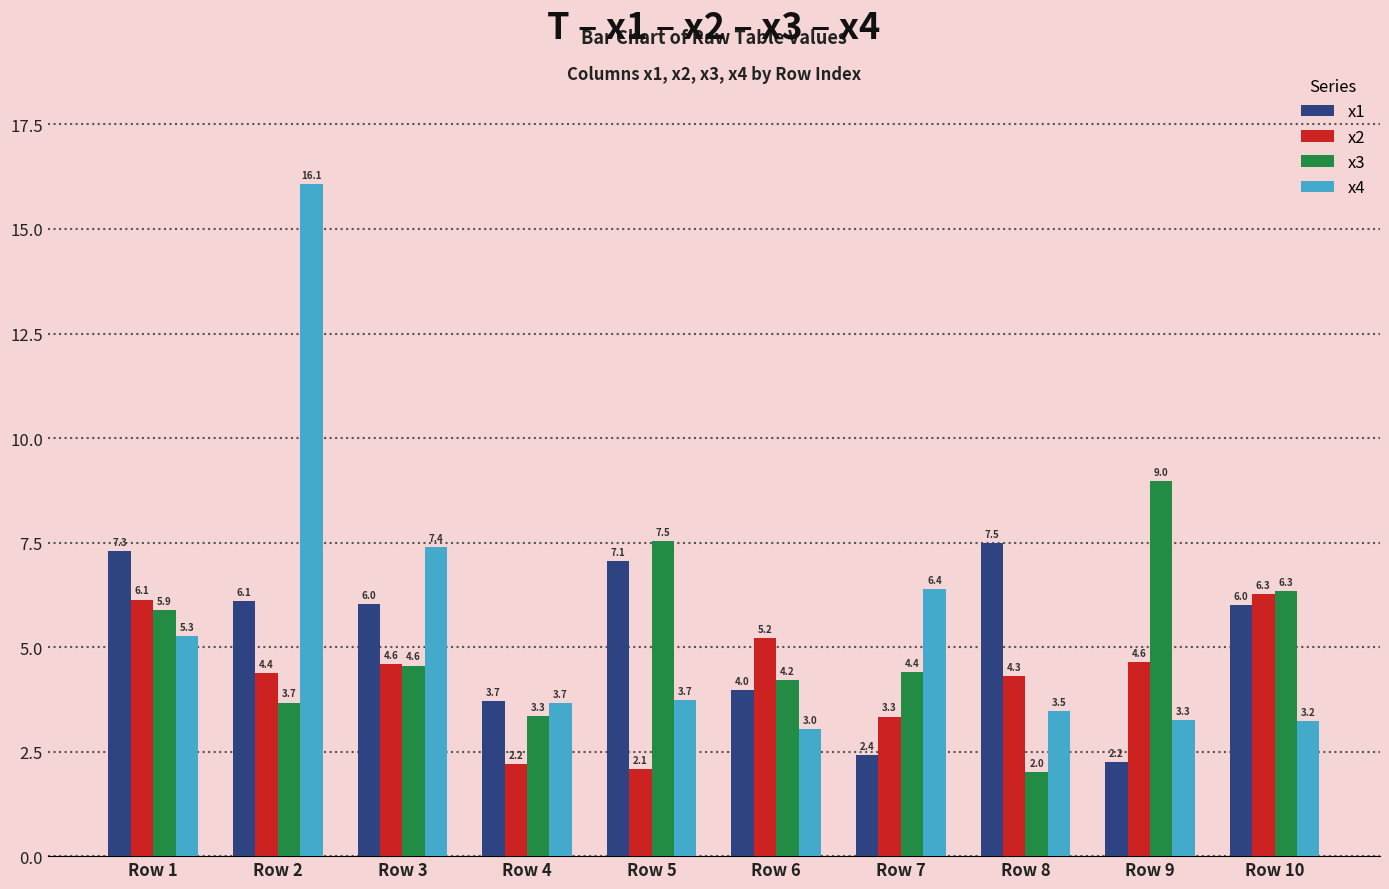

How many bars are there in each group?

4